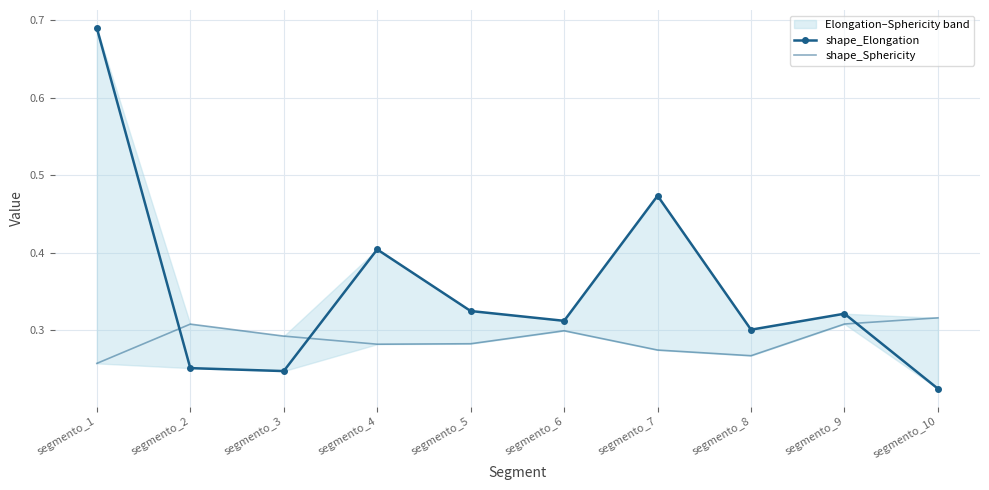

Is it true that shape_Elongation equals 0.1 at segmento_6?

False